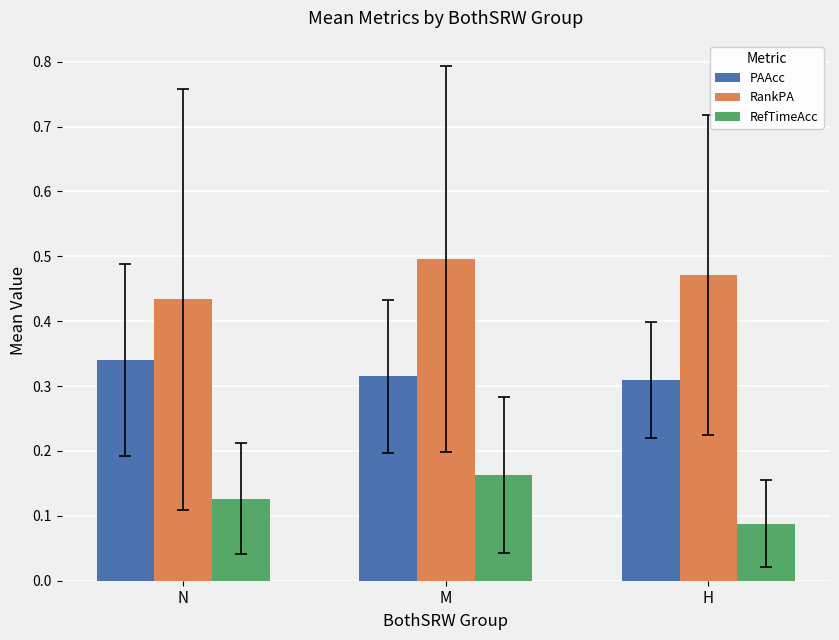

What is the total value across all series at H?

0.9